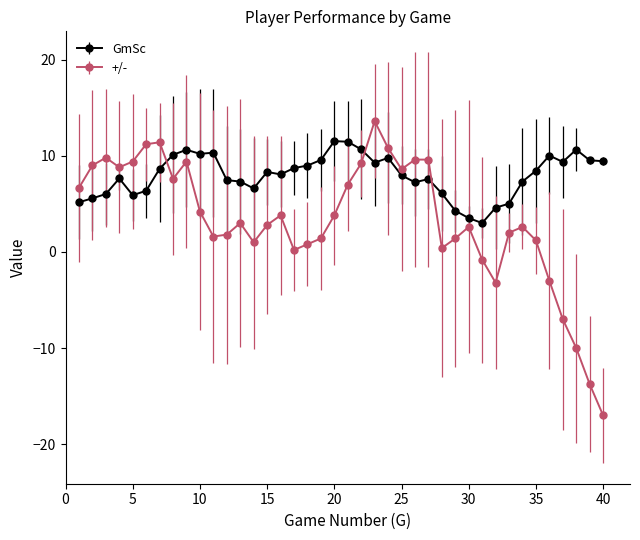

What is the minimum value shown in the chart?

-17.0